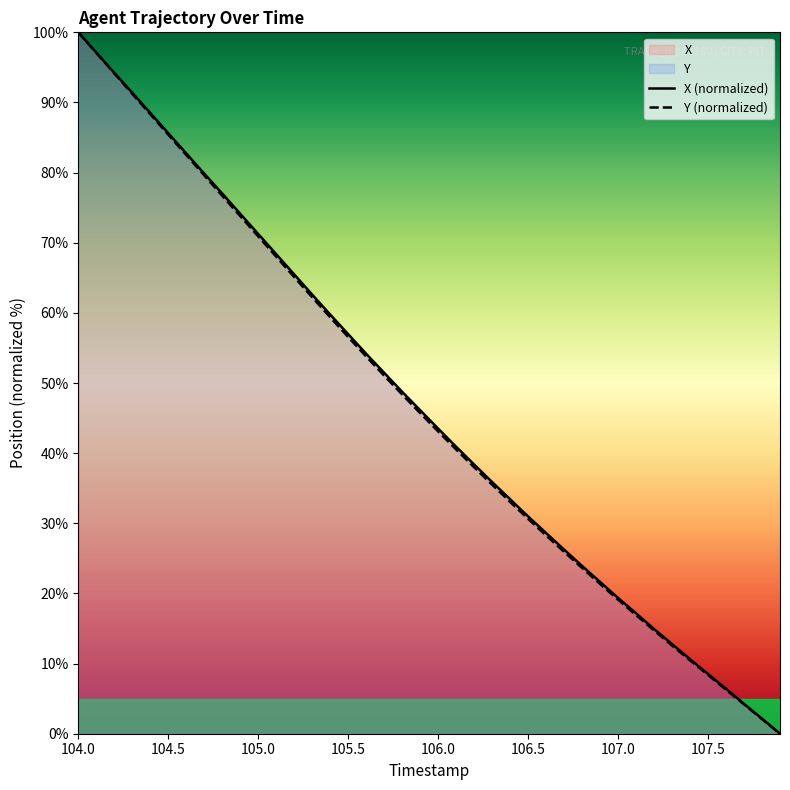

True or false: X and Y intersect in this chart.

False